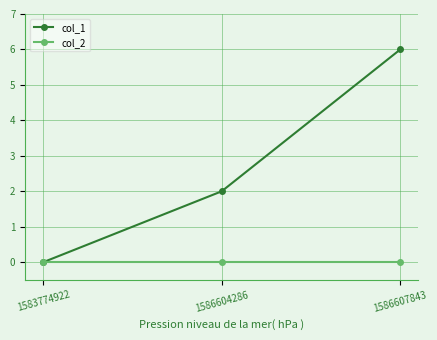

At which label is col_1 closest to 3?

1586604286